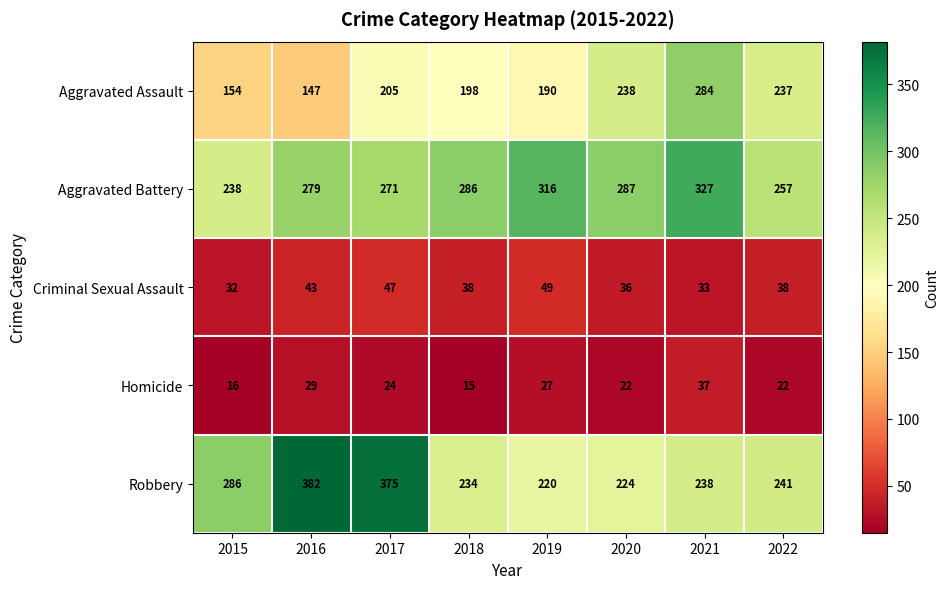

What is the minimum value for Aggravated Battery?

238